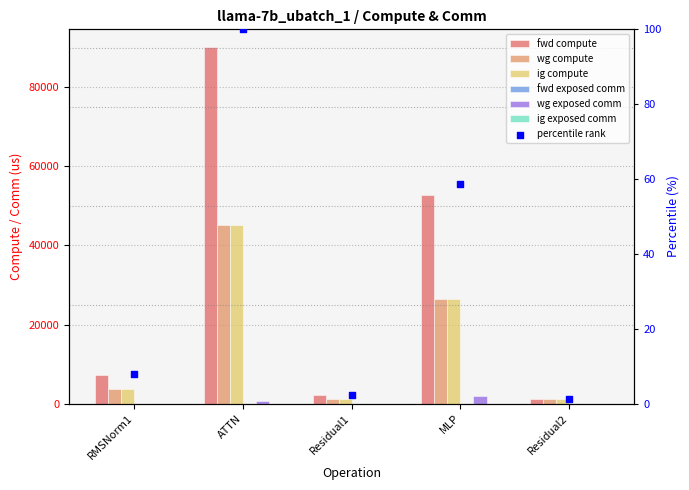

At which category is the sum across all series the highest?

ATTN